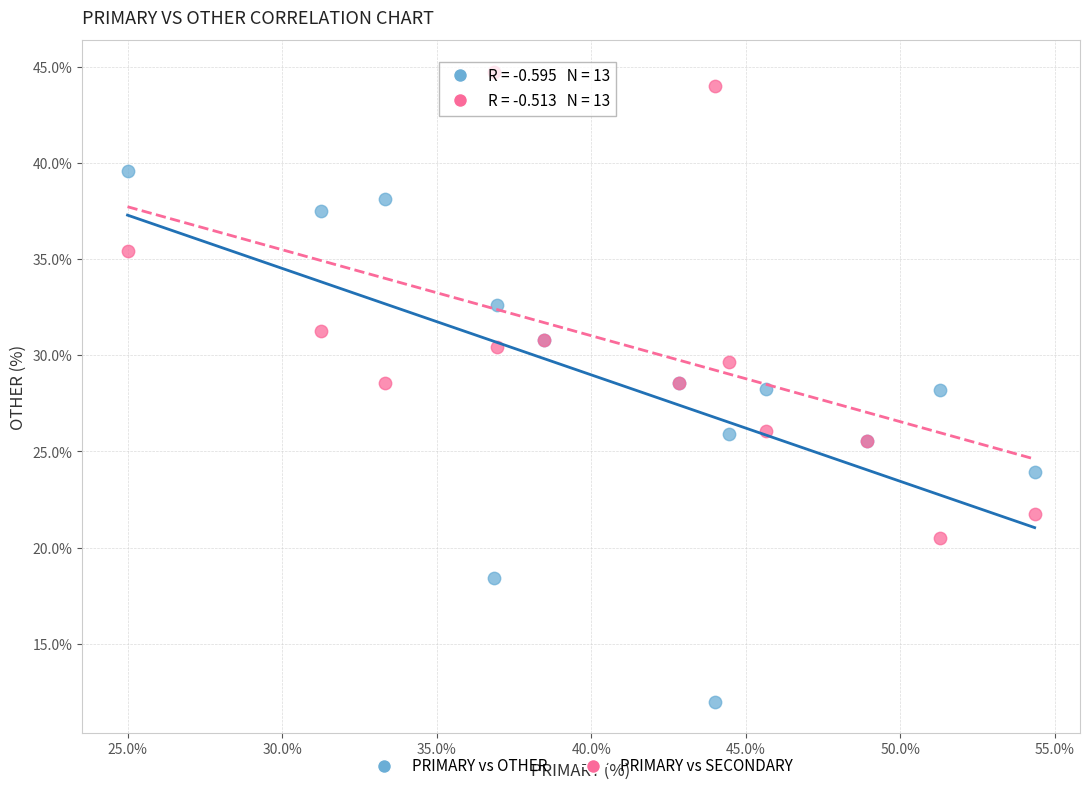

Which series reaches the minimum Y coordinate?

PRIMARY vs OTHER